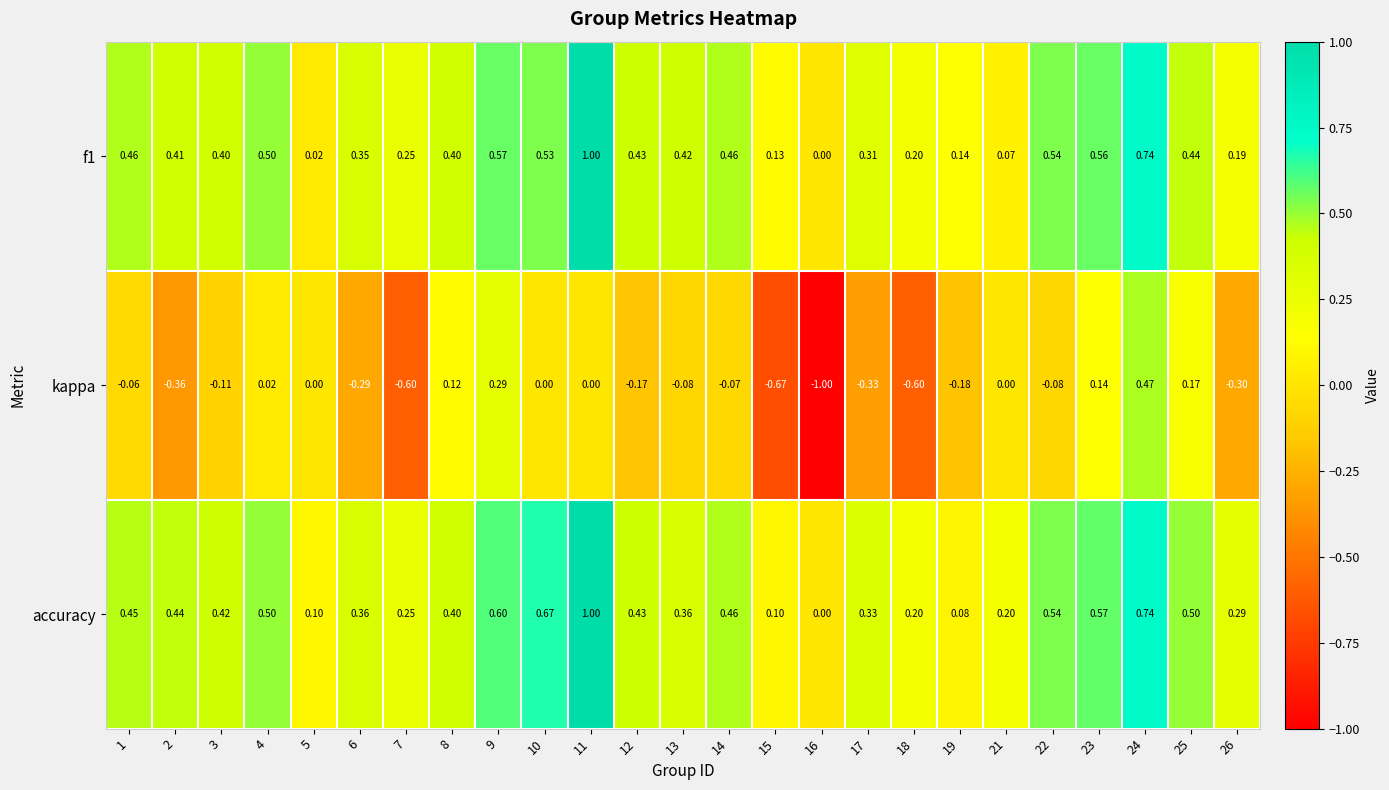

Which series has the largest total across all categories?

accuracy